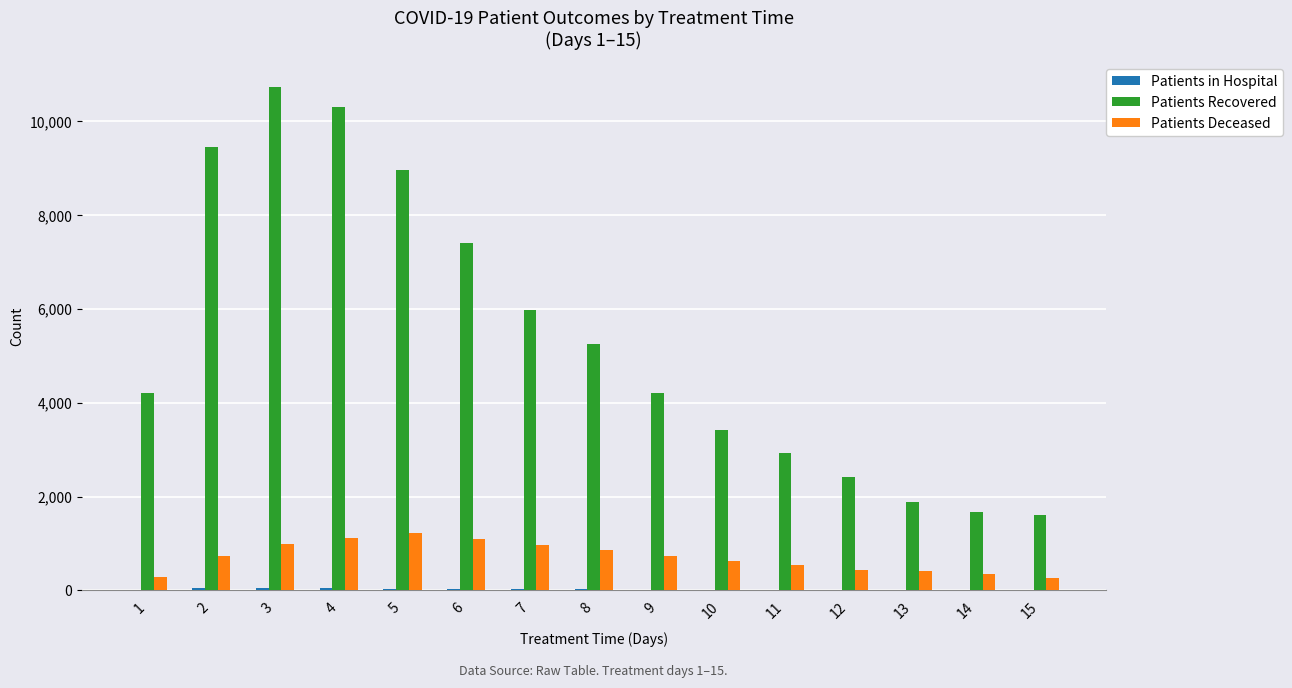

How many series are shown in this chart?

3